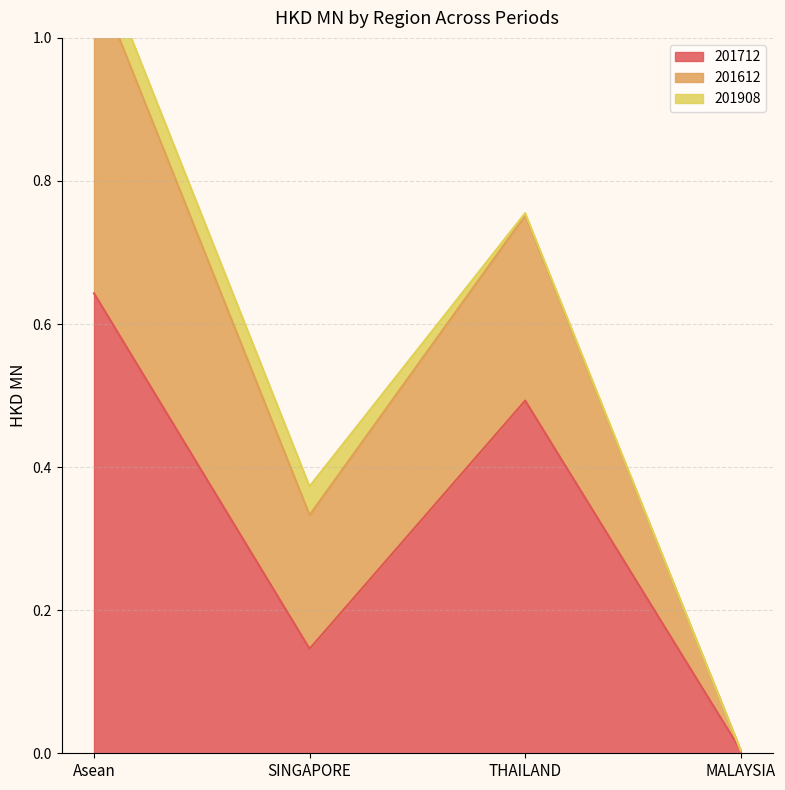

True or false: 201712 has a value of 0.0 at SINGAPORE.

False